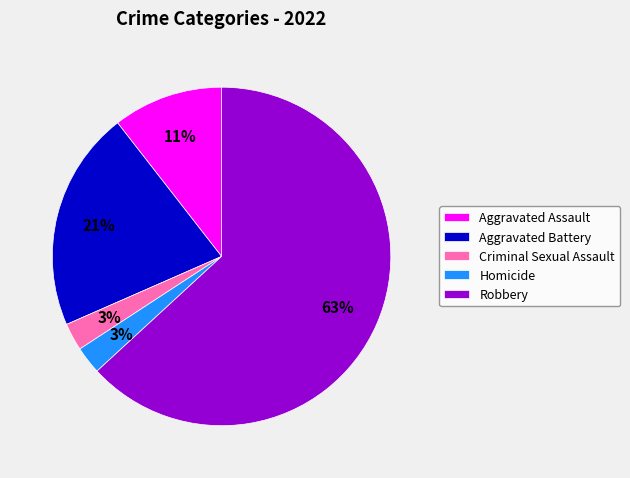

What percentage is the Aggravated Battery slice, to the nearest percent?

21%